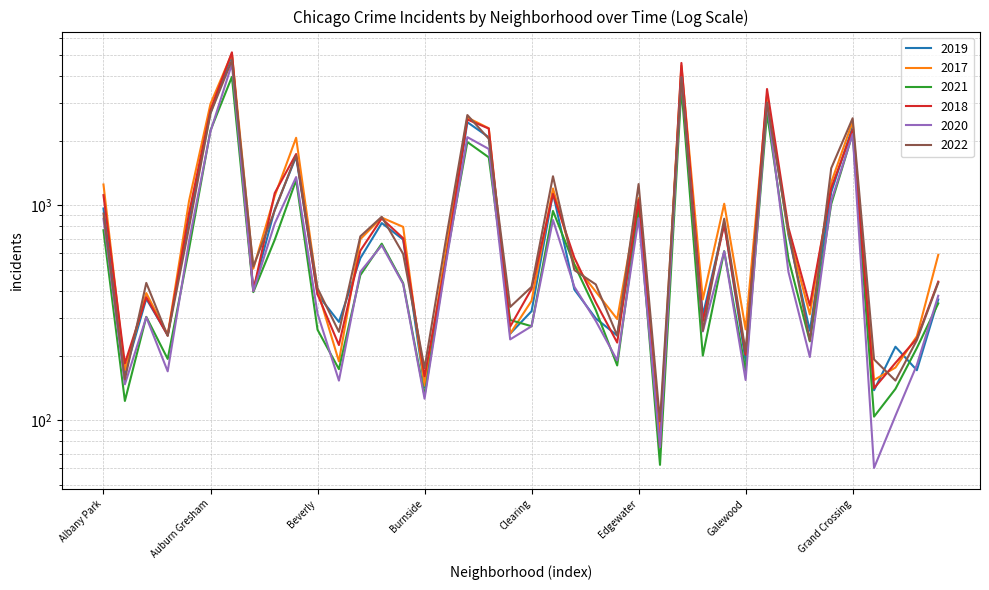

Where do 2019 and 2020 first cross each other?

Douglas and Dunning